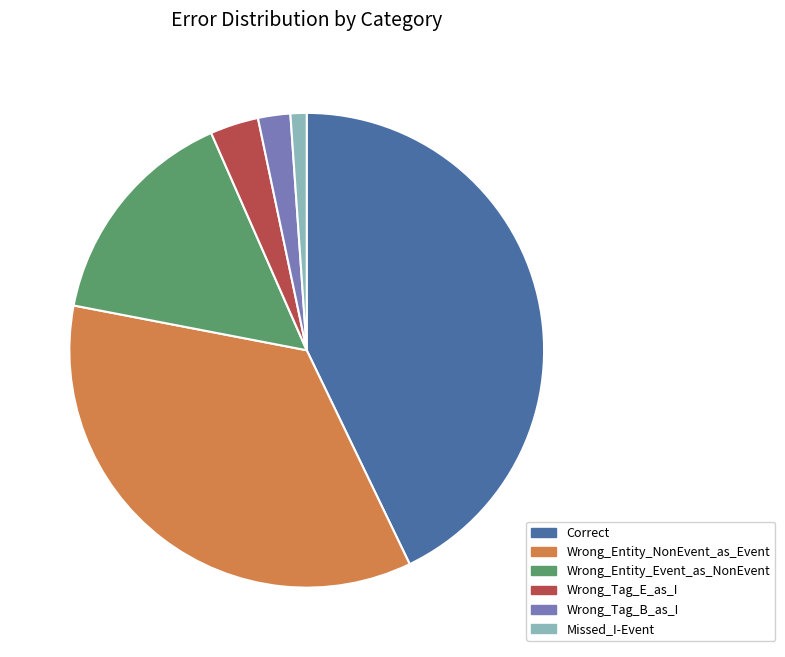

What is the ratio of the value at Missed_I-Event to the value at Wrong_Tag_B_as_I?

0.5